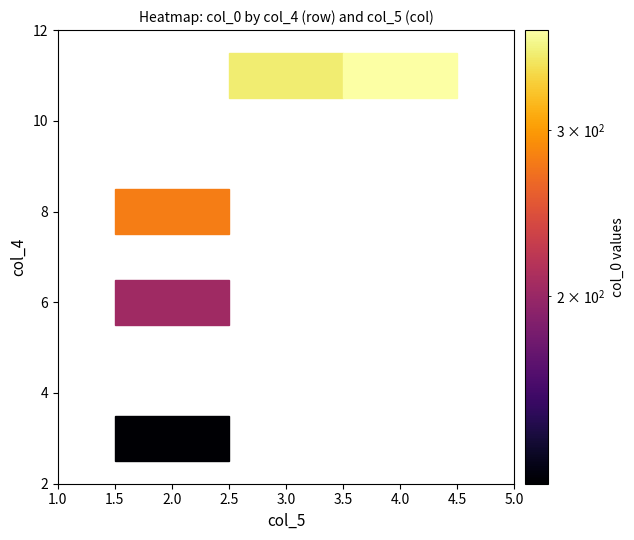

Read the value at 11_3.

360.5